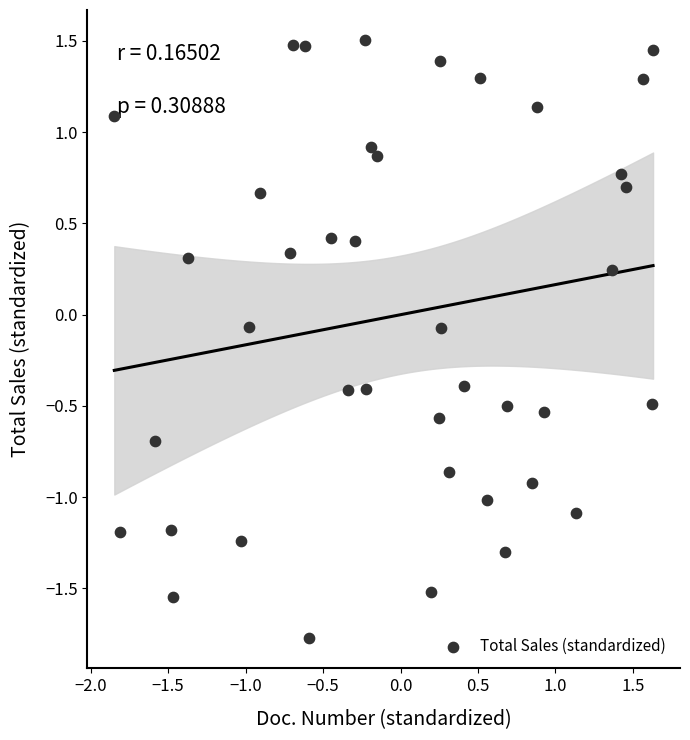

What is the range of X values (max minus min)?

3.5